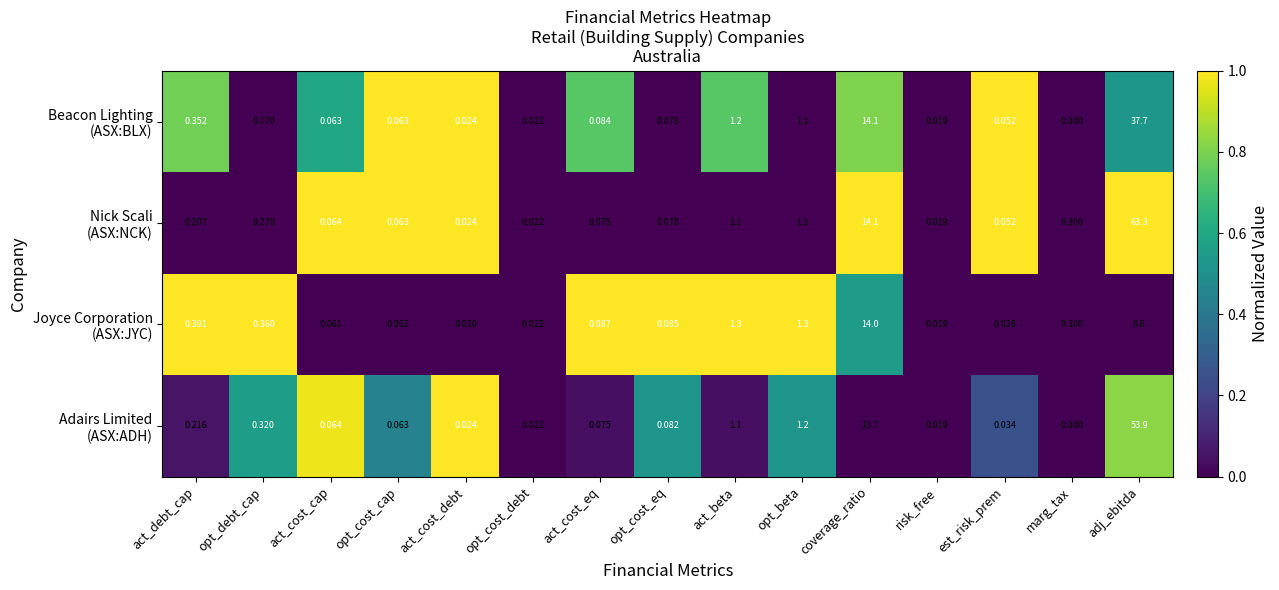

At which category is the sum across all series the highest?

adj_ebitda